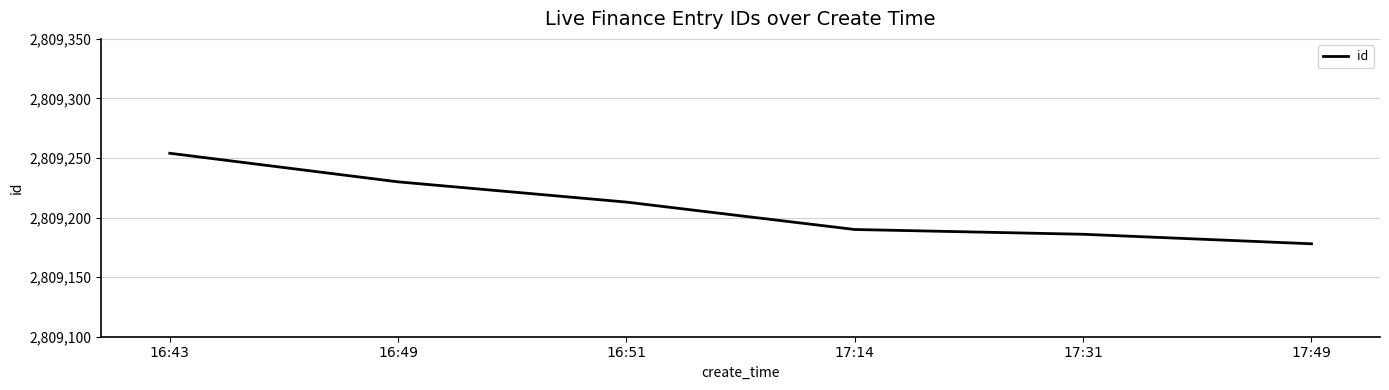

What is the greatest value displayed?

2809254